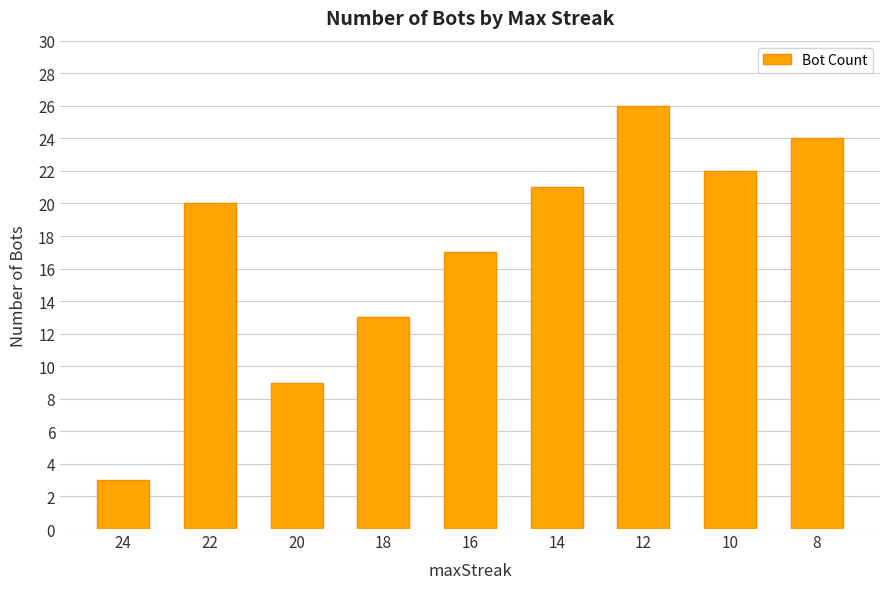

List the labels in order of value, smallest first.

24, 20, 18, 16, 22, 14, 10, 8, 12